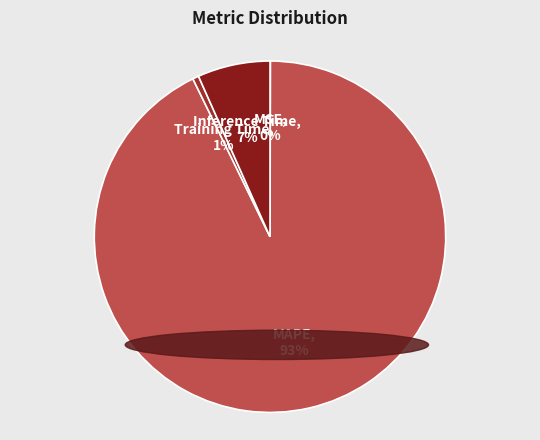

Combined, do Training Time and Inference Time account for over 50%?

No